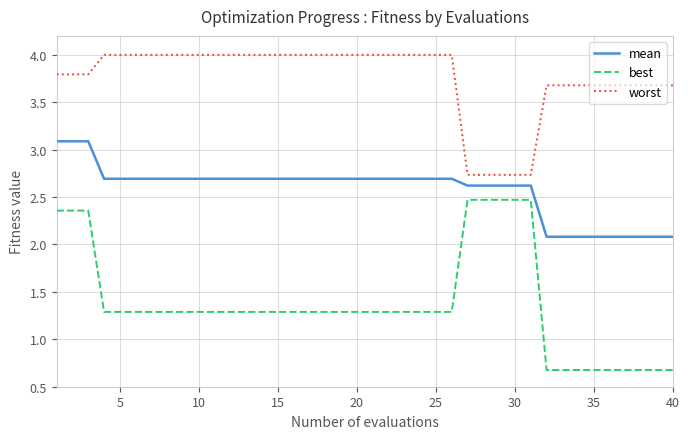

What is the lowest value of the worst series?

2.7